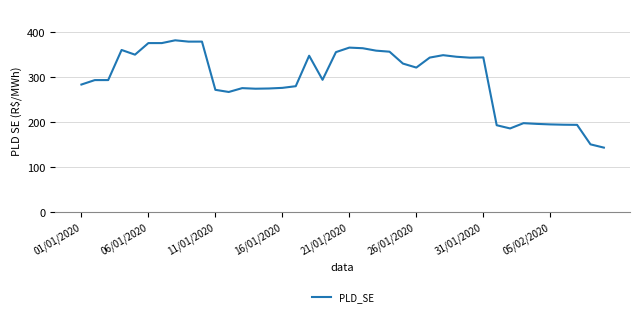

How many values exceed 320?

20